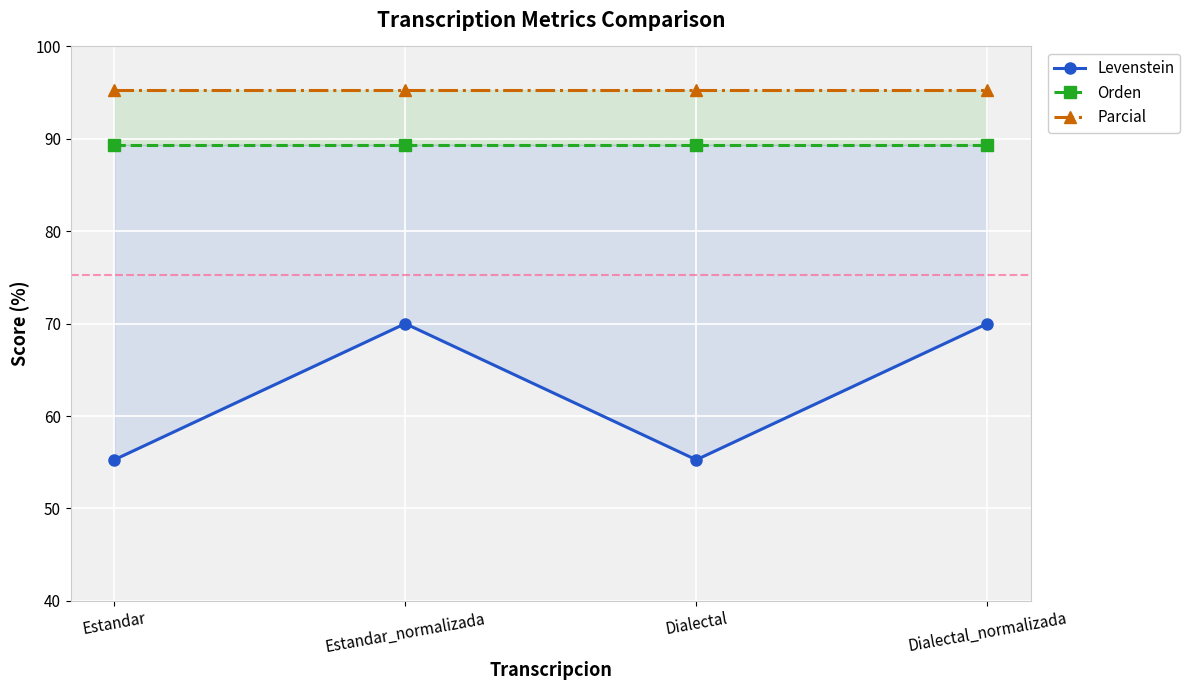

Which series changed the most between Dialectal and Dialectal_normalizada?

Levenstein